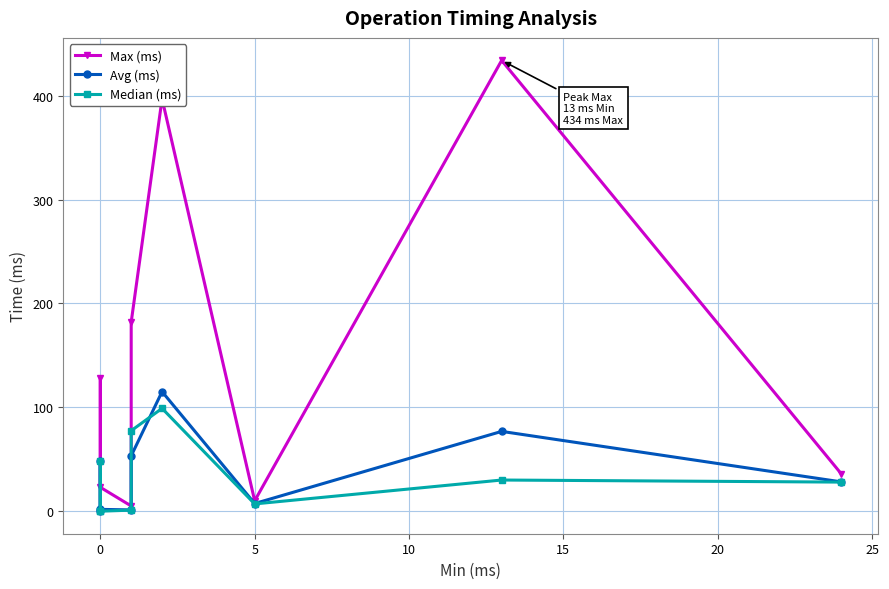

At how many categories does at least one series exceed 21?

6